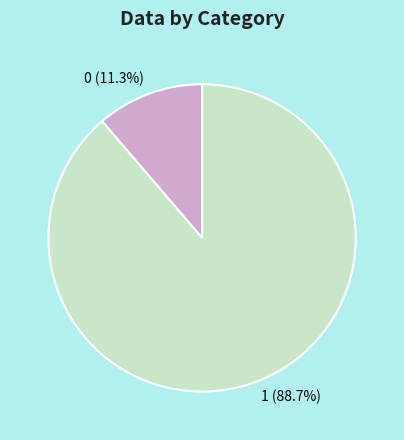

Is it true that 0 is 11% of the pie?

True